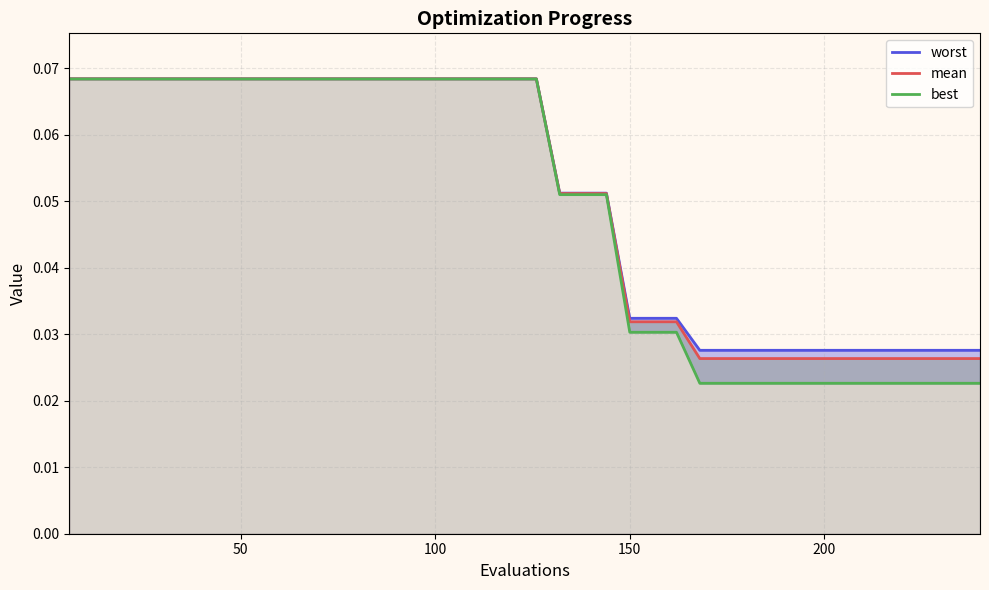

True or false: mean and worst intersect in this chart.

False